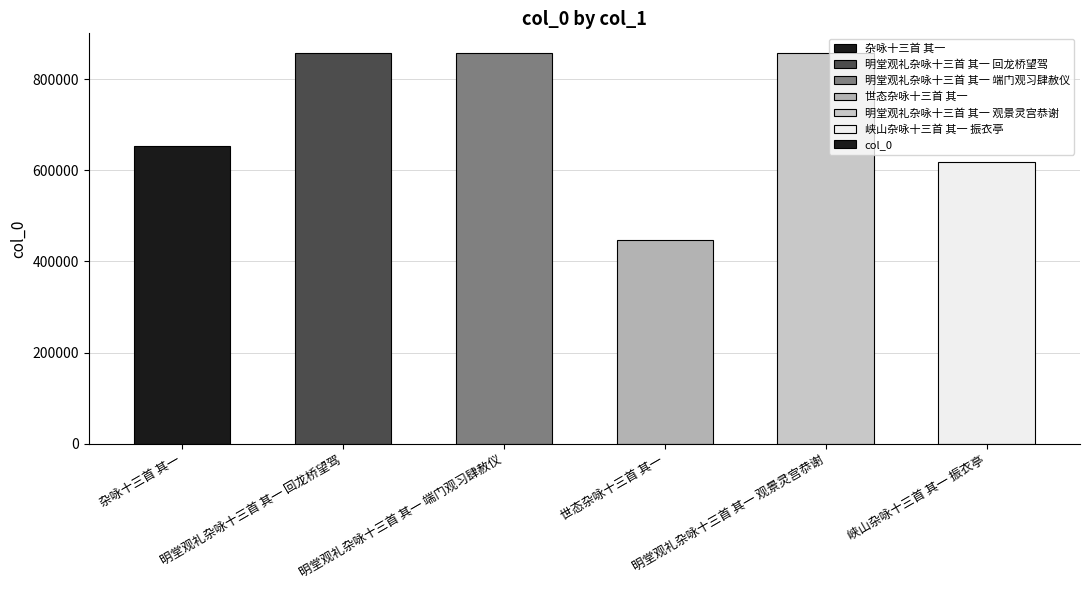

What is the difference between the values at 明堂观礼杂咏十三首 其一 观景灵宫恭谢 and 明堂观礼杂咏十三首 其一 回龙桥望驾?

59